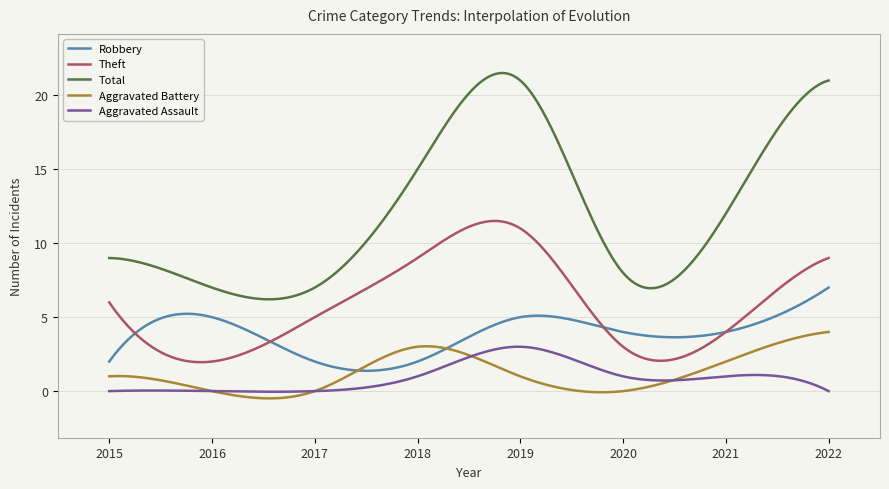

Rank the series by their maximum value, from highest to lowest.

Total, Theft, Robbery, Aggravated Battery, Aggravated Assault